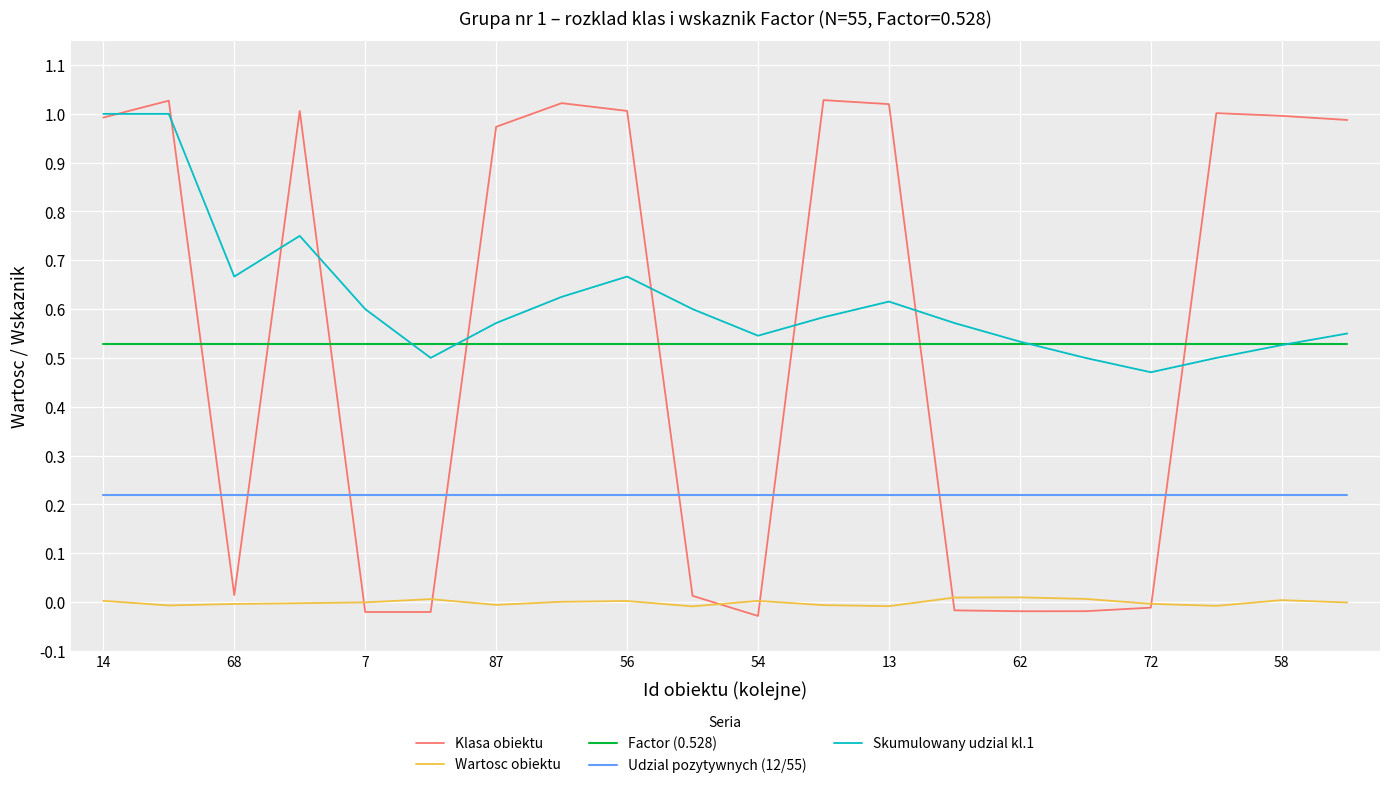

Which series has the largest total across all categories?

Skumulowany udzial kl.1